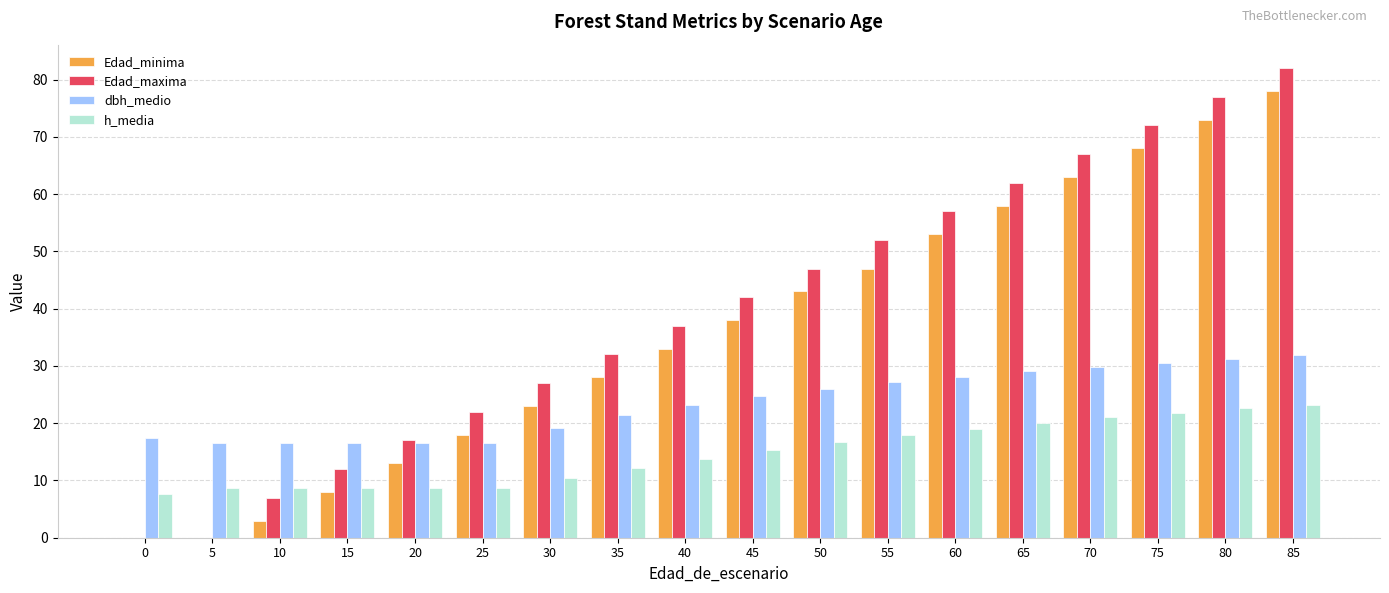

What is the sum of all Edad_maxima values?

712.0